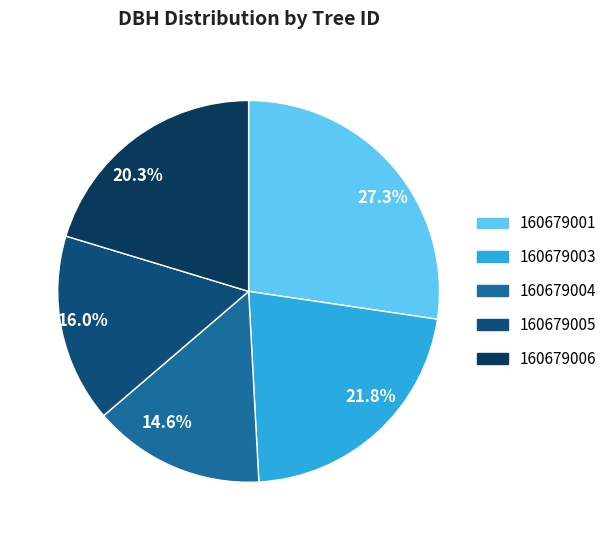

Is it true that 160679004 is 15% of the pie?

True